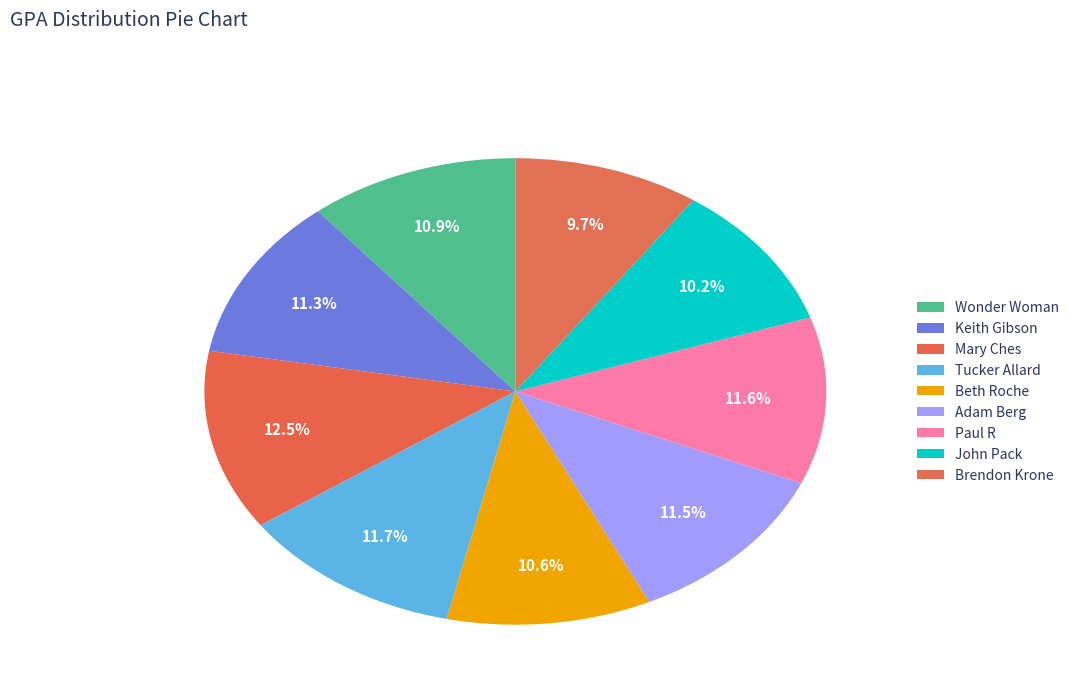

Is it true that Brendon Krone is 23% of the pie?

False